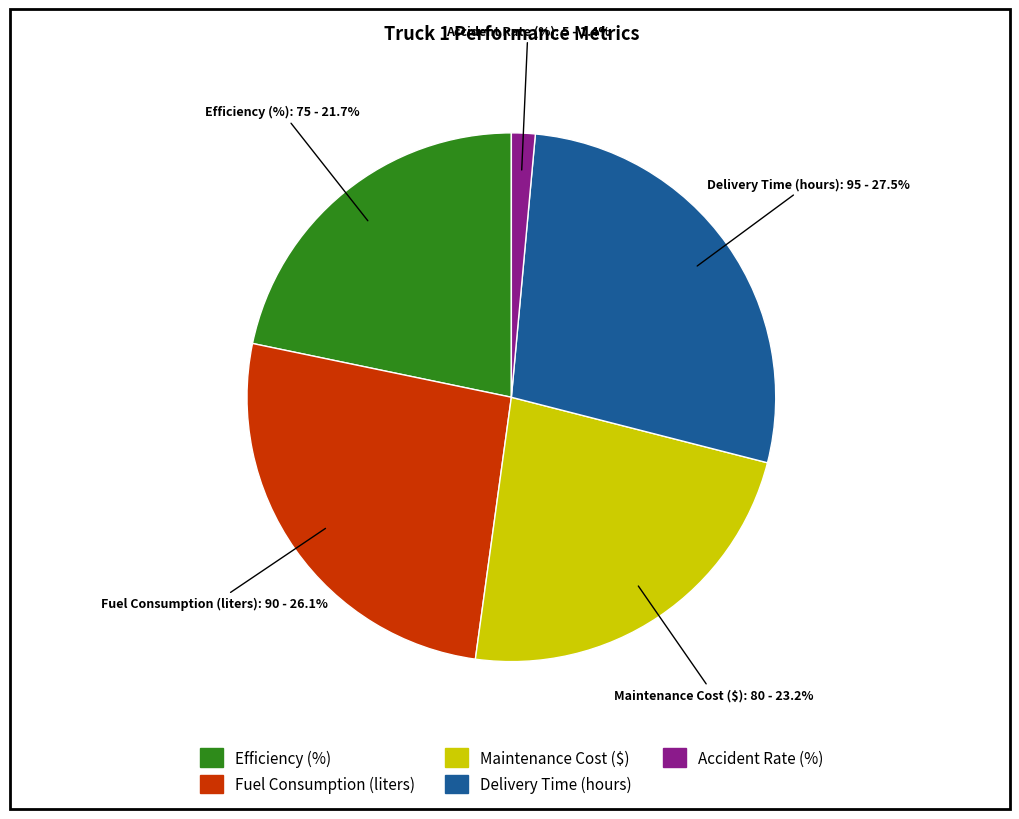

To the nearest percent, what is the difference between the Fuel Consumption (liters) and Maintenance Cost ($) slice percentages?

3%